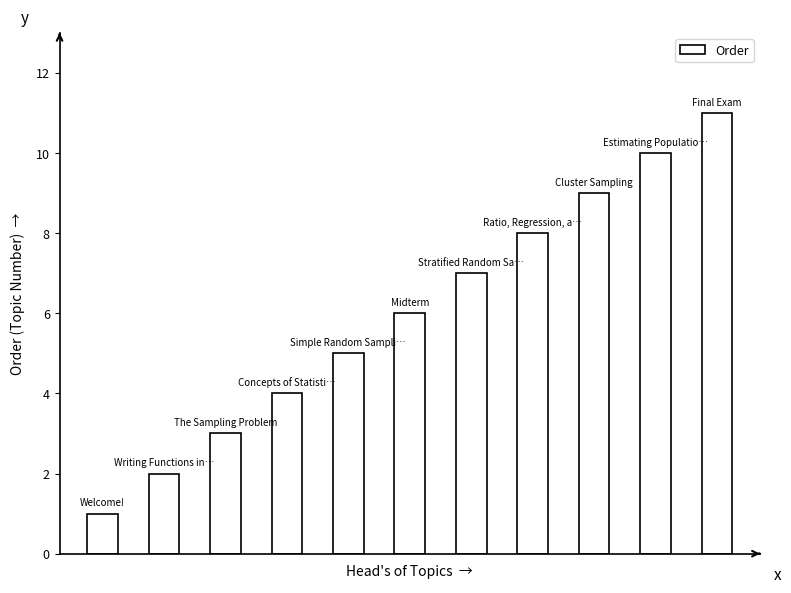

How many values are between 3 and 9?

7